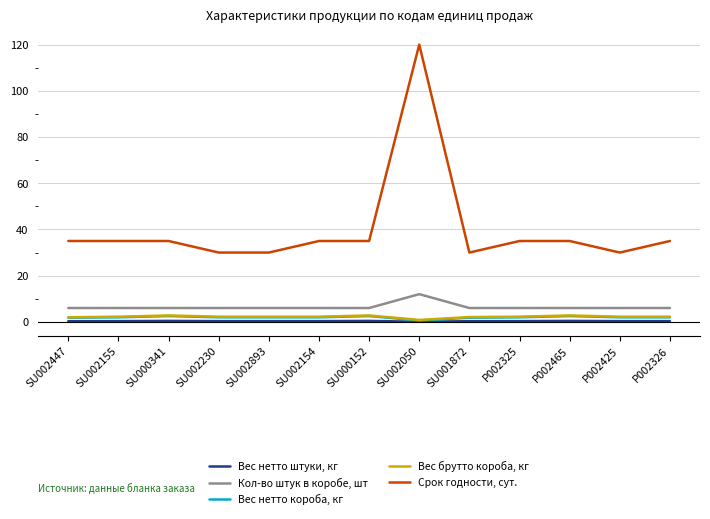

What is the maximum value shown in the chart?

120.0